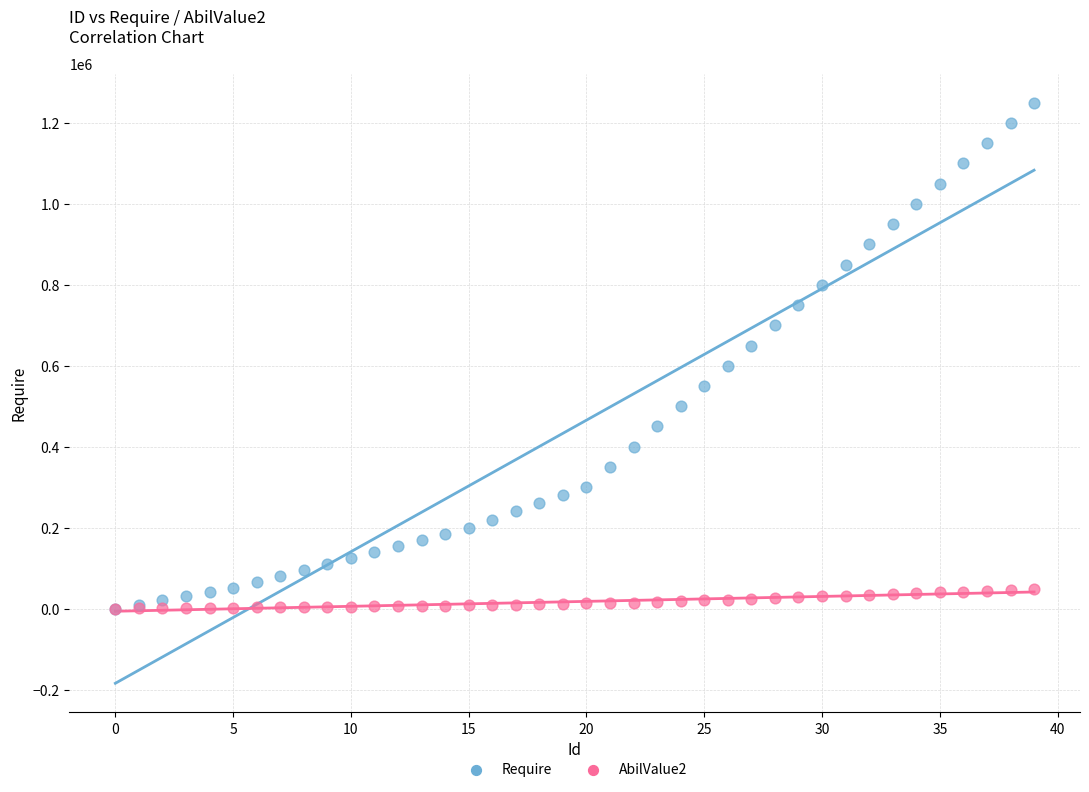

What are all the series names shown in the legend?

Require, AbilValue2